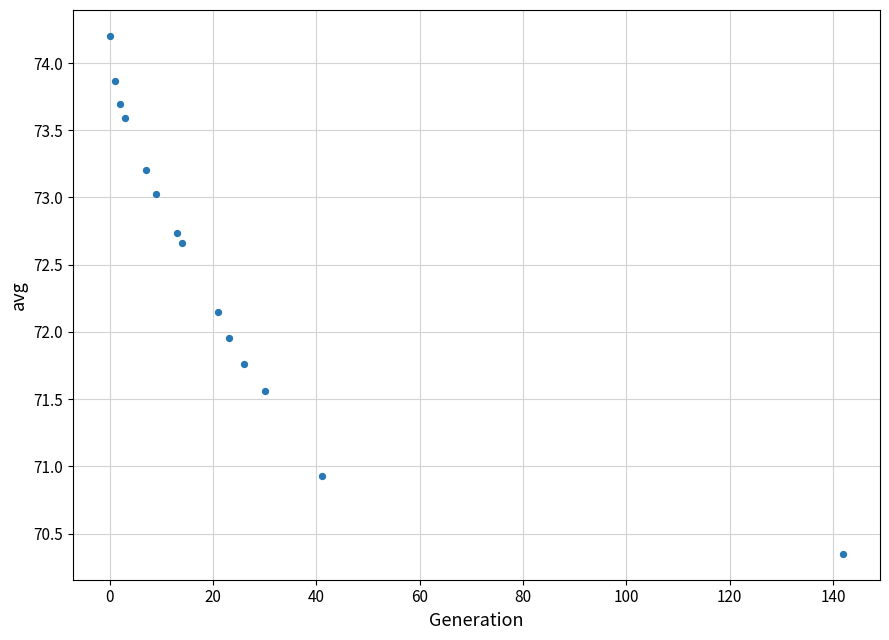

What is the range of X values (max minus min)?

142.0